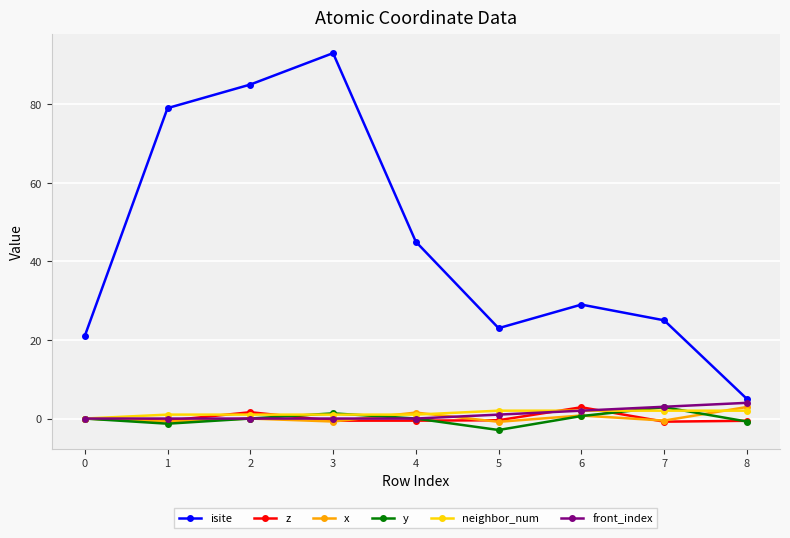

Does the chart display data point markers on the line(s)?

Yes